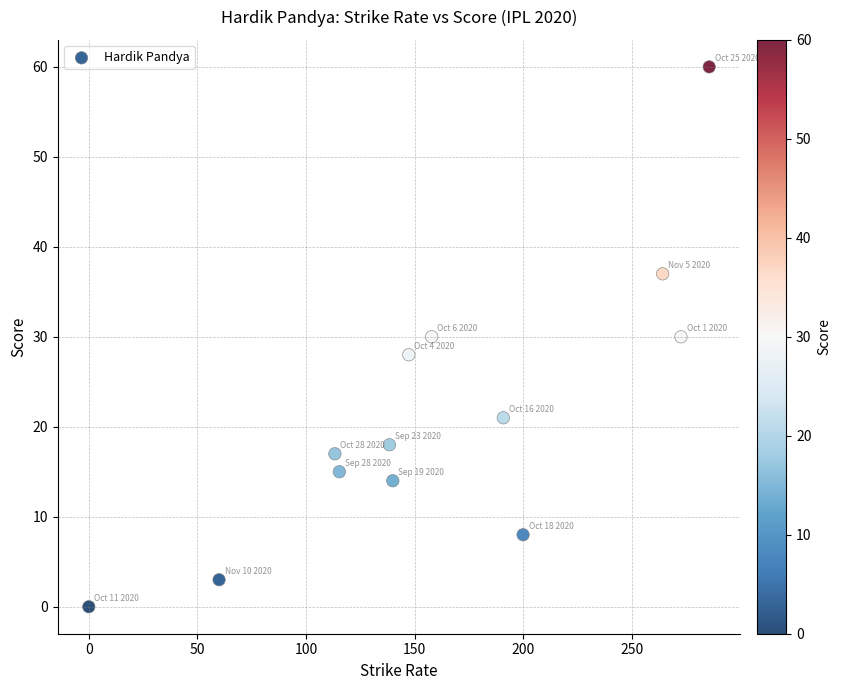

What is the range of Y values (max minus min)?

60